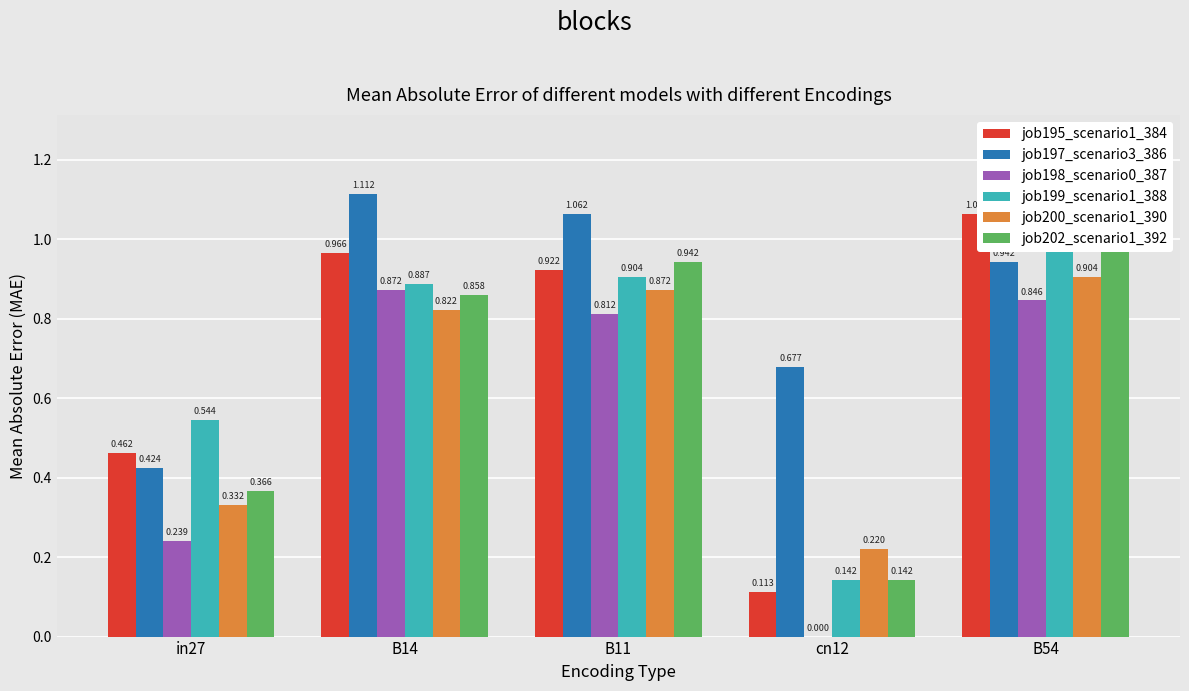

Which series changed the most between B11 and cn12?

job198_scenario0_387